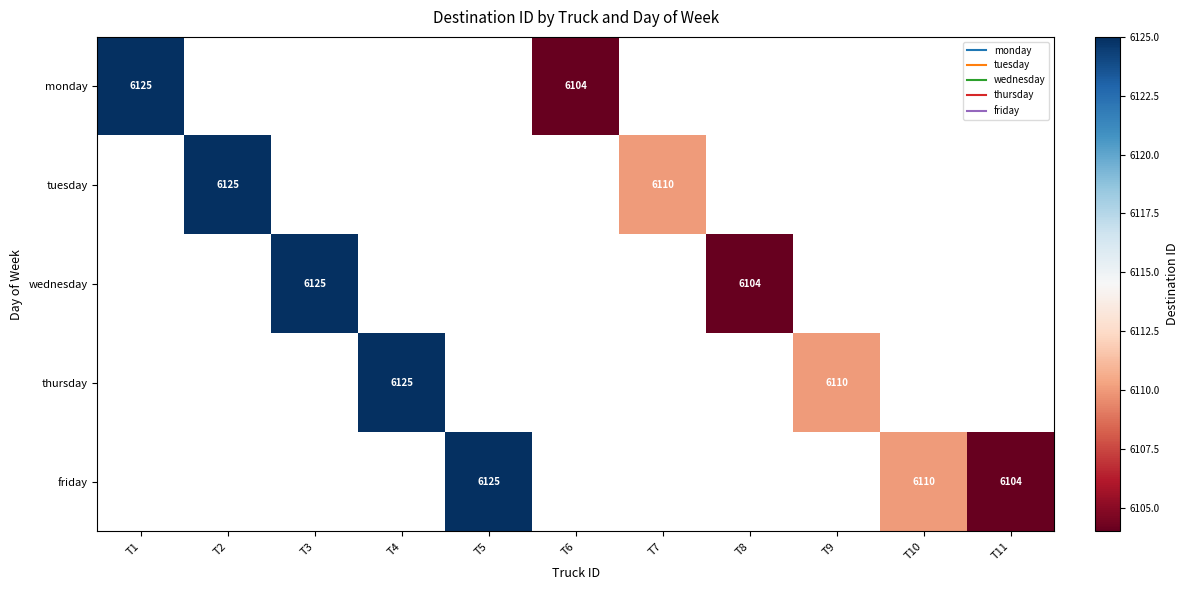

How many data points in friday are less than 6125?

2